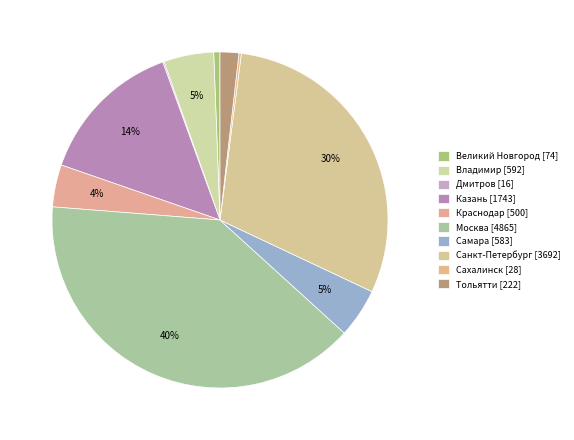

Does Дмитров represent more than half of the total?

No